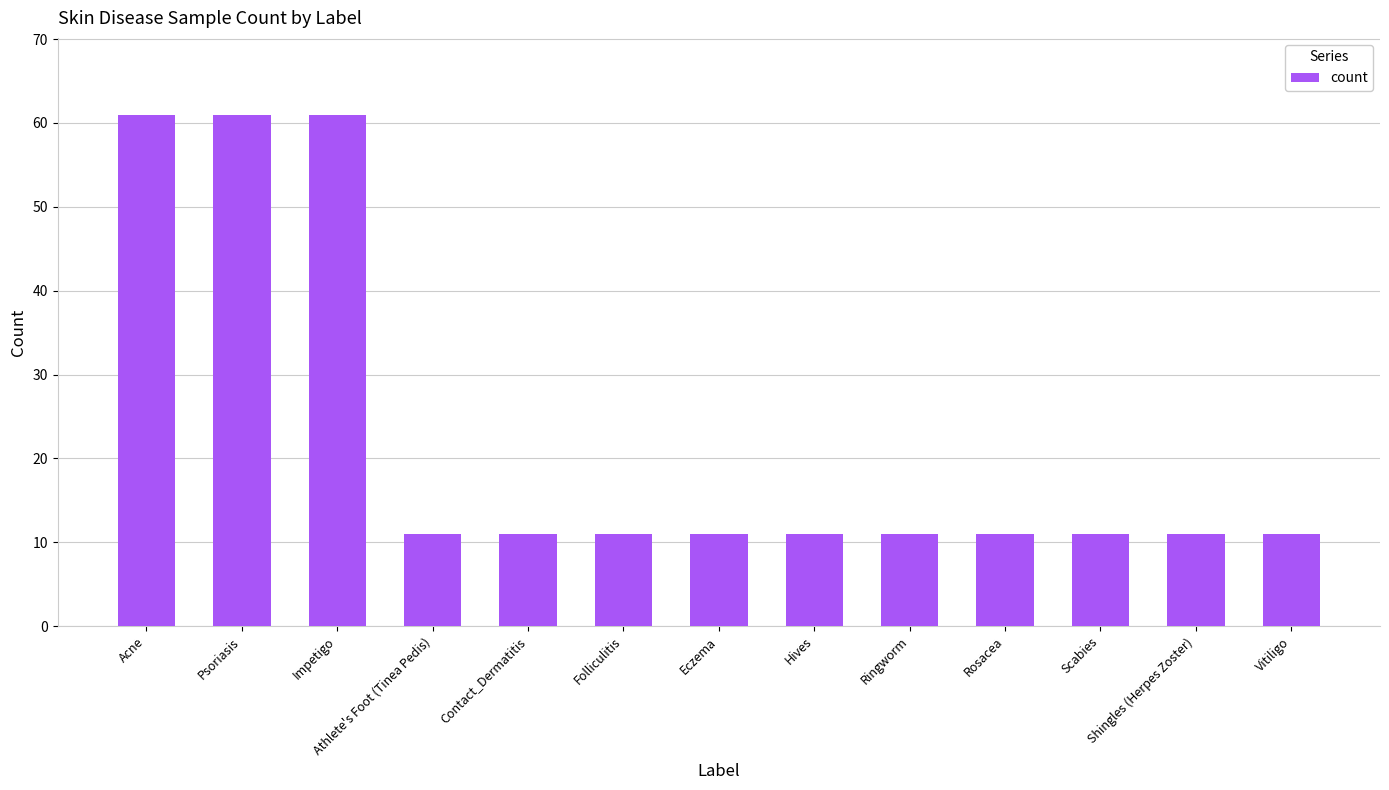

What is the difference between the second highest and minimum values?

50